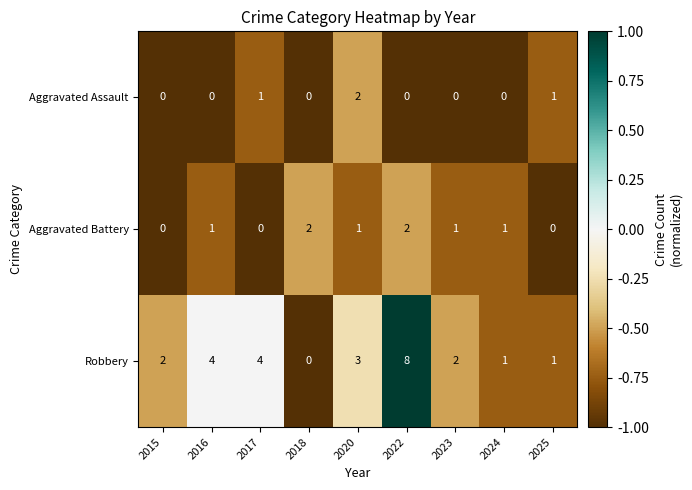

True or false: Aggravated Battery has a value of 0 at 2020.

False